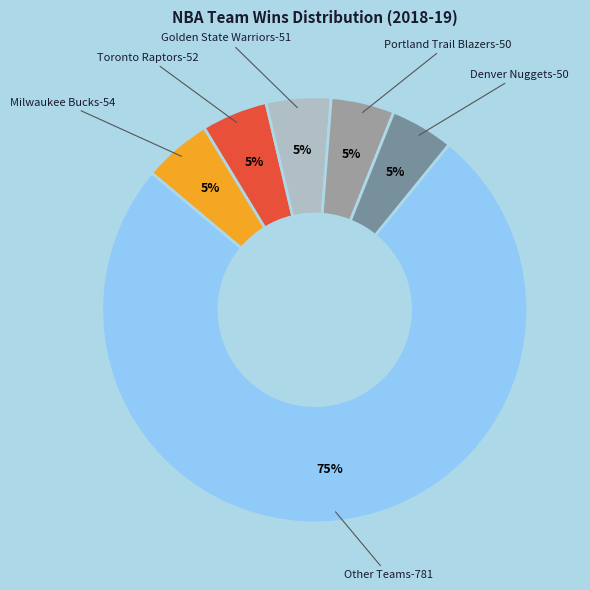

To the nearest percent, what is the difference between the Toronto Raptors and Other Teams slice percentages?

70%